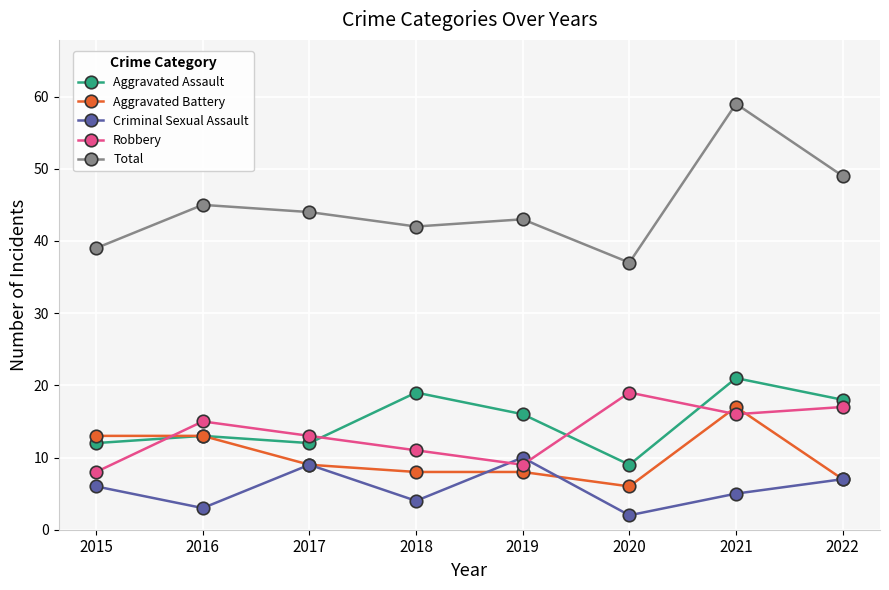

At how many categories does at least one series exceed 20?

8